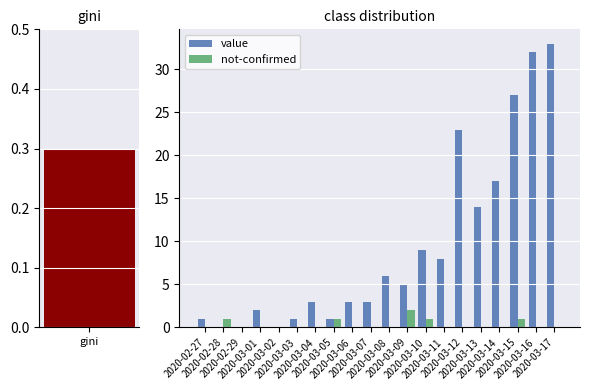

Count the not-confirmed values in the range 0 to 1.

19